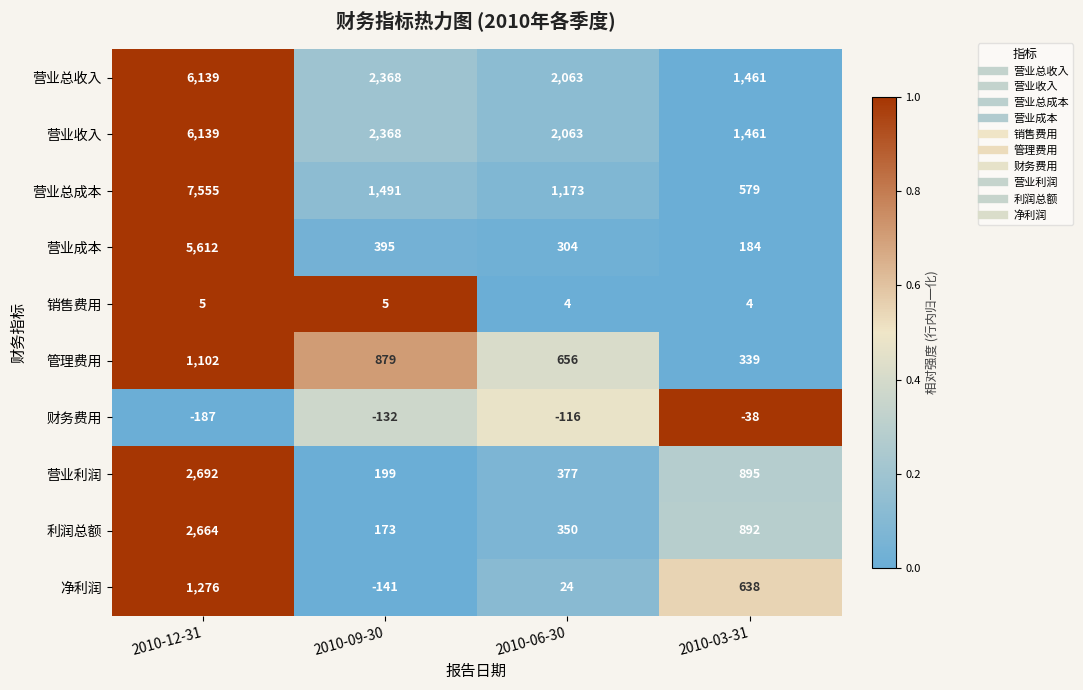

At which label does 利润总额 first exceed 892?

2010-12-31